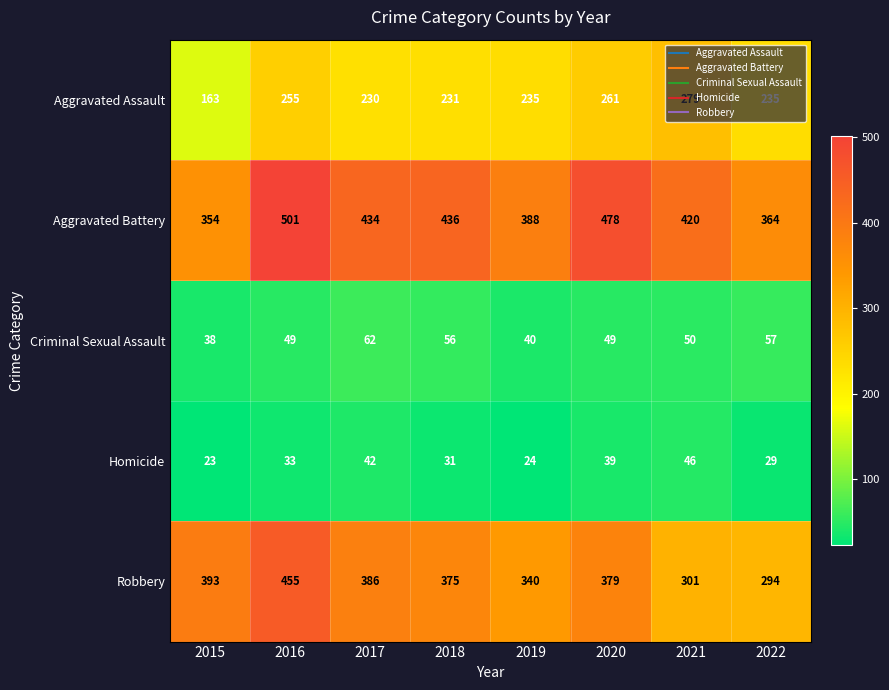

Between 2018 and 2022, which series saw the biggest shift?

Robbery